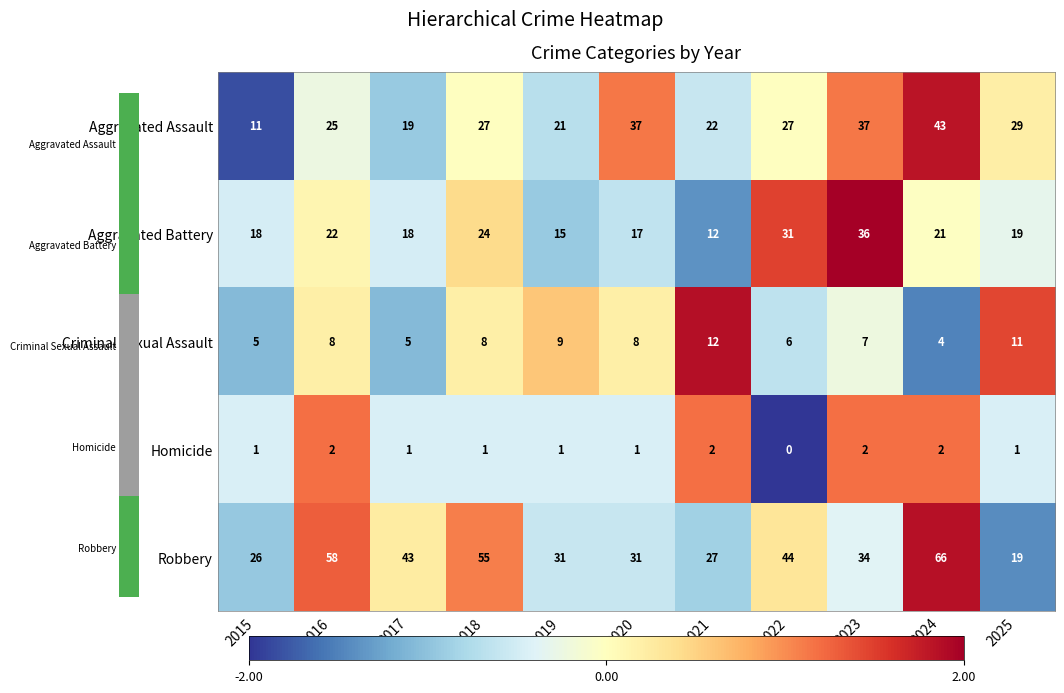

Which series has the widest spread of values?

Robbery